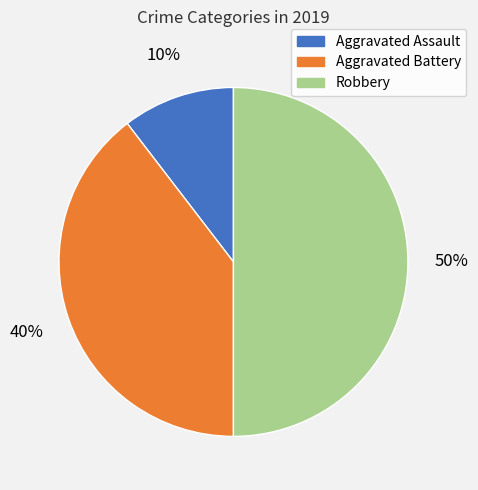

Rank the categories by value from highest to lowest.

Robbery, Aggravated Battery, Aggravated Assault